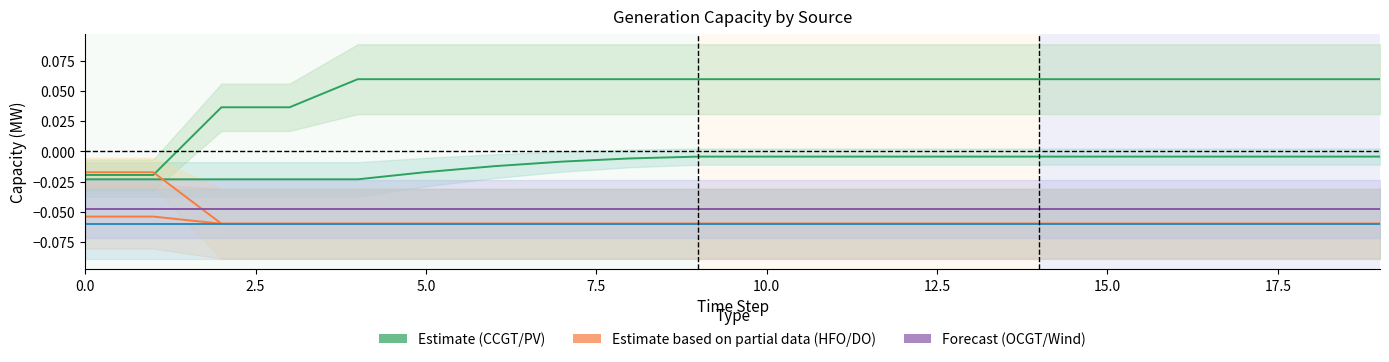

True or false: Wind and HFO intersect in this chart.

False